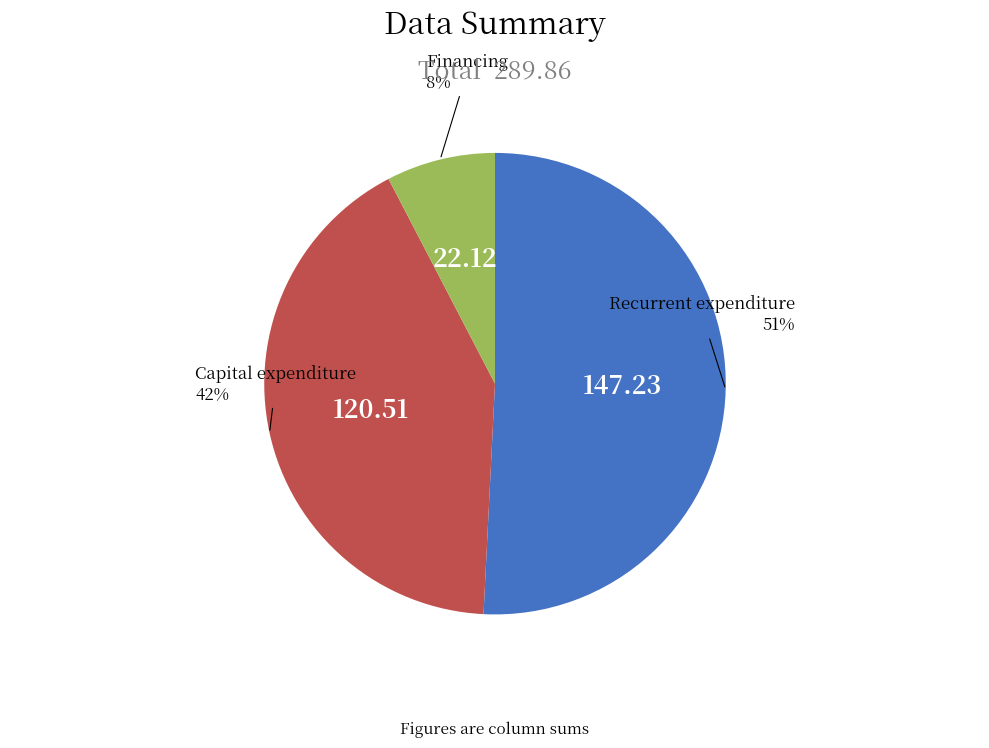

To the nearest percent, what is the average slice percentage?

33%